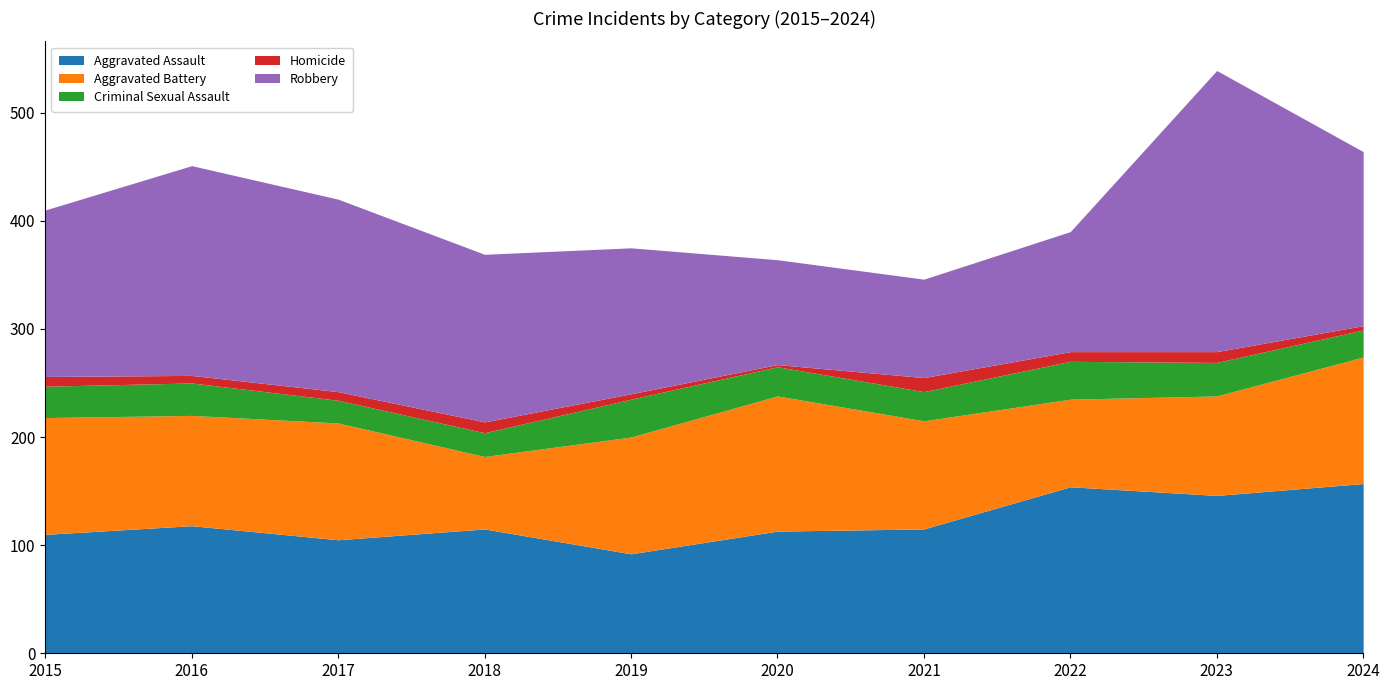

Reading left to right, list all the values displayed in this chart.

Aggravated Assault: 110	118	105	115	92	113	115	154	146	157
Aggravated Battery: 108	102	108	67	108	125	100	81	92	117
Criminal Sexual Assault: 29	30	21	22	35	27	27	35	31	25
Homicide: 9	7	8	10	5	2	13	9	10	4
Robbery: 154	194	178	155	135	97	91	111	260	161